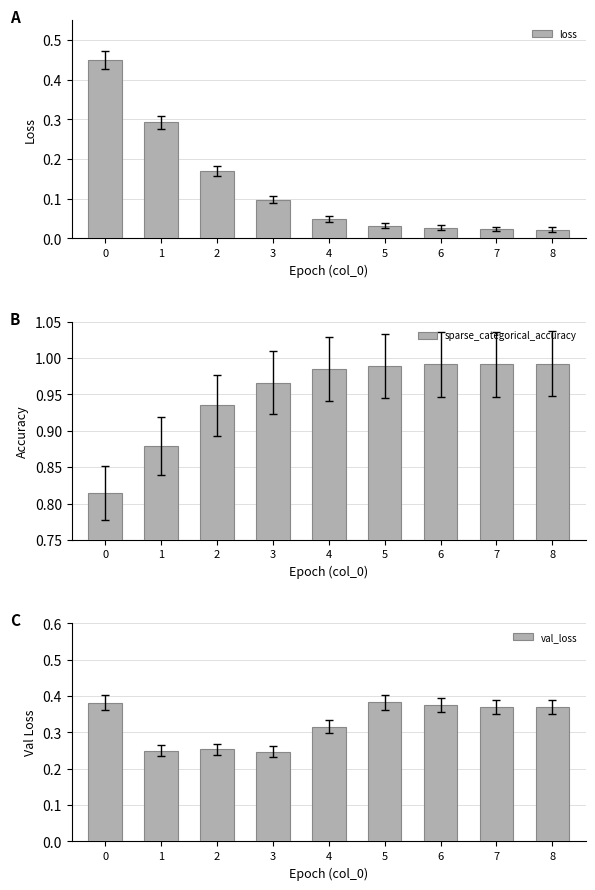

Reading right to left, list all the values displayed in this chart.

loss: 0.0	0.0	0.0	0.0	0.0	0.1	0.2	0.3	0.4
sparse_categorical_accuracy: 1.0	1.0	1.0	1.0	1.0	1.0	0.9	0.9	0.8
val_loss: 0.4	0.4	0.4	0.4	0.3	0.2	0.3	0.2	0.4